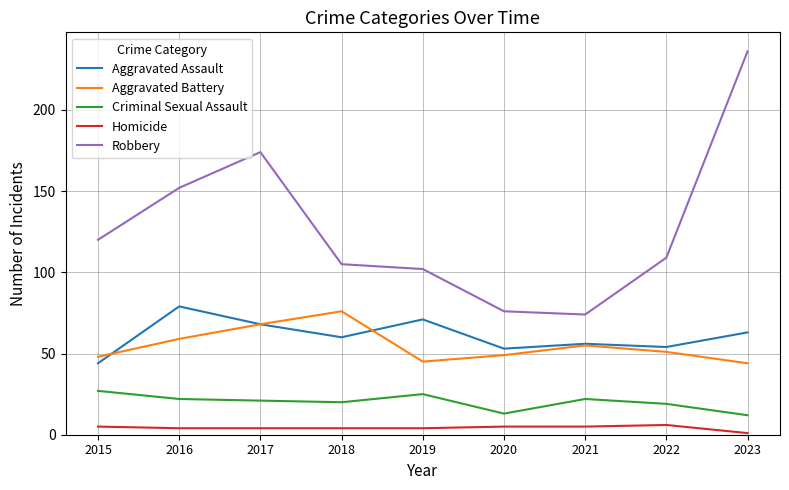

Which series changed the most between 2016 and 2020?

Robbery